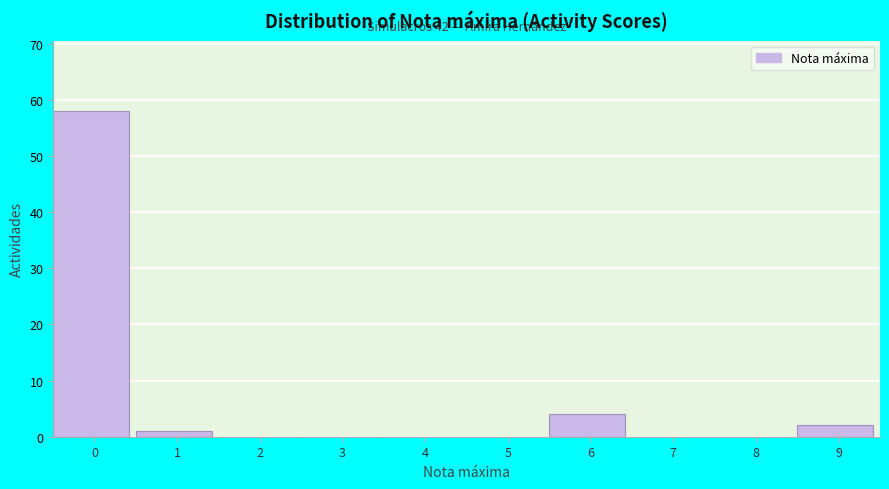

Reading left to right, what are all the values shown in this chart?

0=58	1=1	2=0	3=0	4=0	5=0	6=4	7=0	8=0	9=2